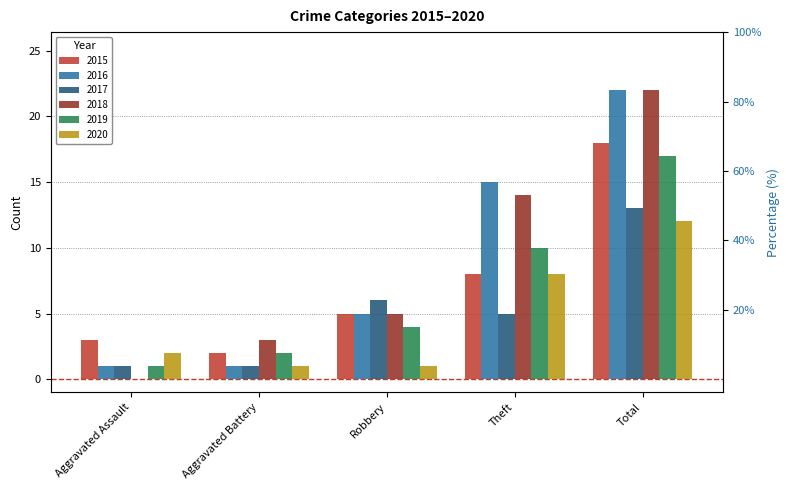

Between Aggravated Assault and Robbery, which series saw the biggest shift?

2017